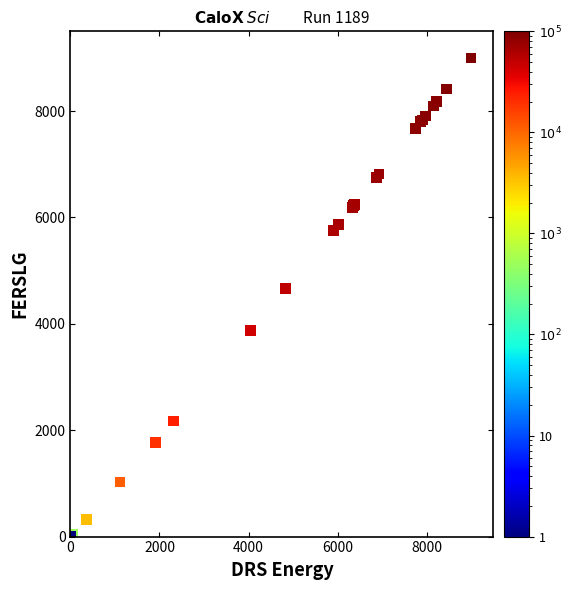

What Y value in the scatter plot is closest to 4500?

4665.2